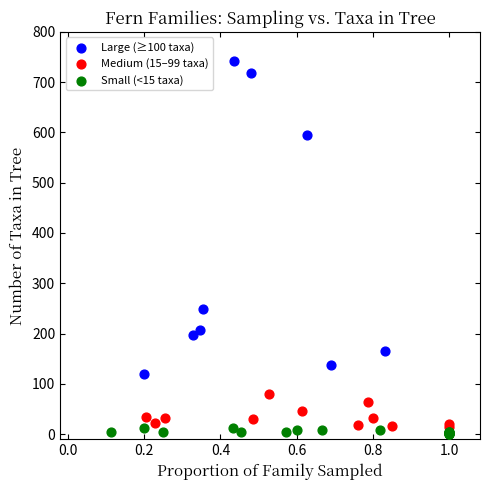

What are all the series names shown in the legend?

Large (≥100 taxa), Medium (15–99 taxa), Small (<15 taxa)